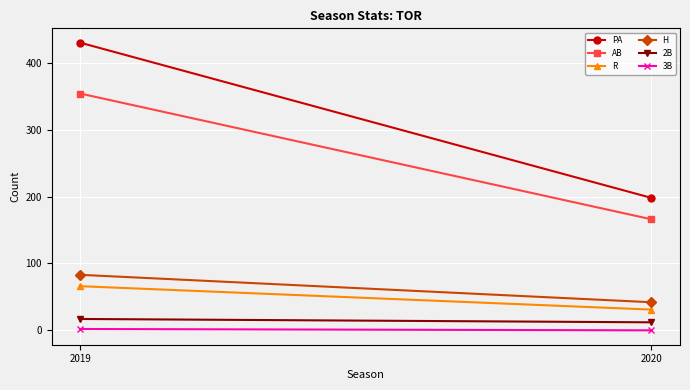

True or false: R has a value of 31 at 2020.

True